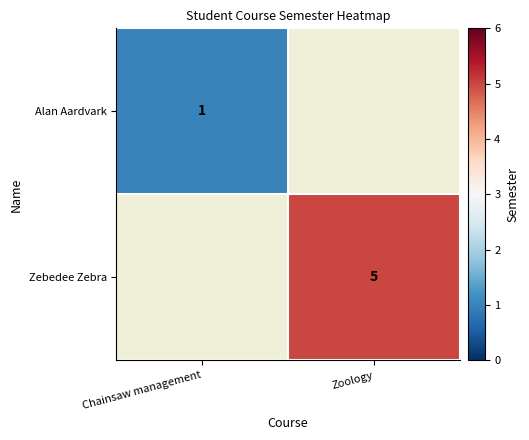

The value of Zebedee Zebra at Zoology is 5. True or false?

True